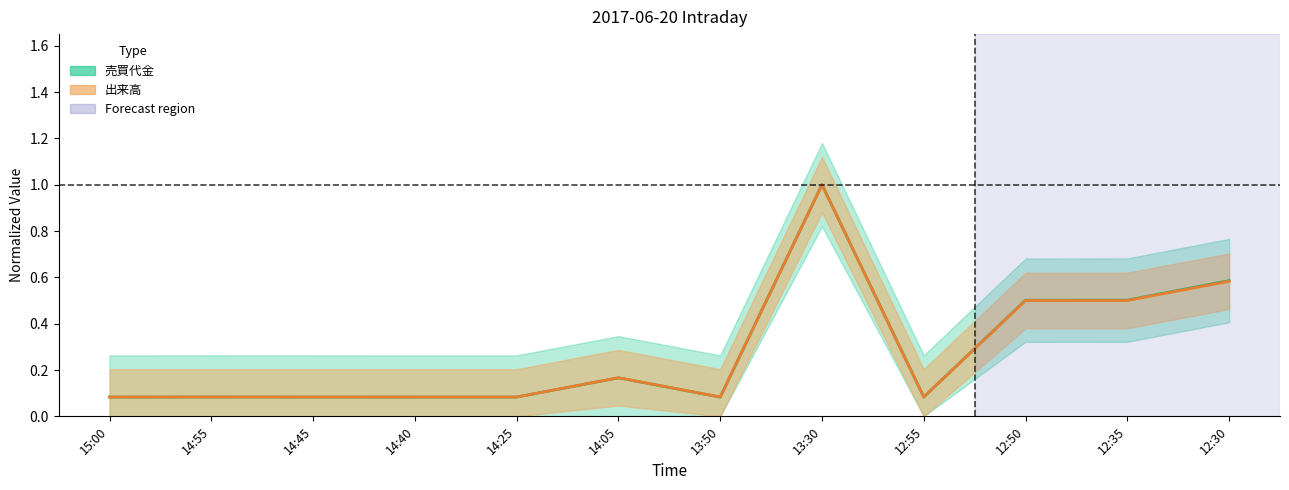

Reading left to right, list all the values displayed in this chart.

売買代金: 0.1	0.1	0.1	0.1	0.1	0.2	0.1	1.0	0.1	0.5	0.5	0.6
出来高: 0.1	0.1	0.1	0.1	0.1	0.2	0.1	1.0	0.1	0.5	0.5	0.6